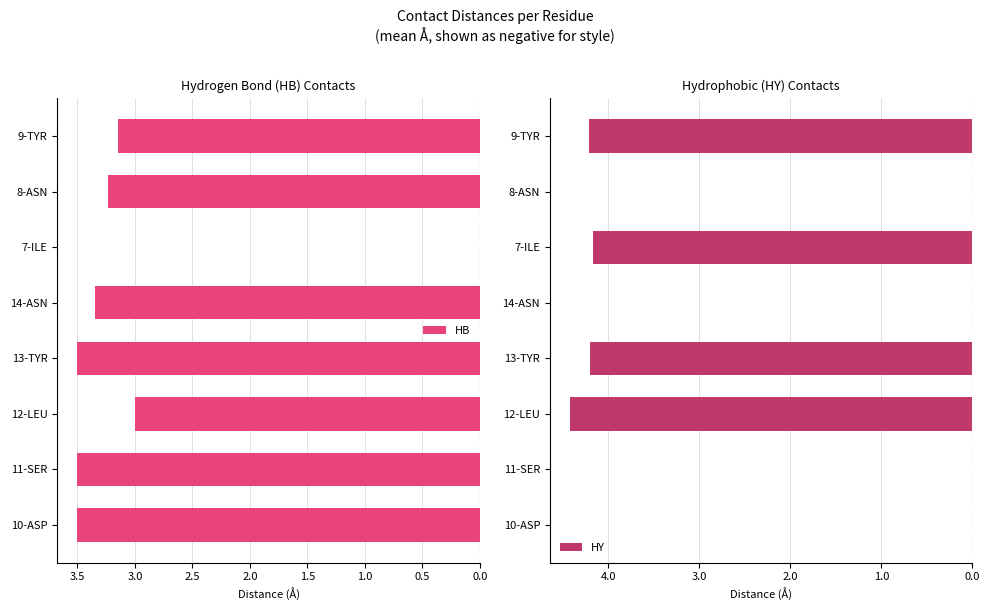

The value of HY at 8-ASN is 2.2. True or false?

False